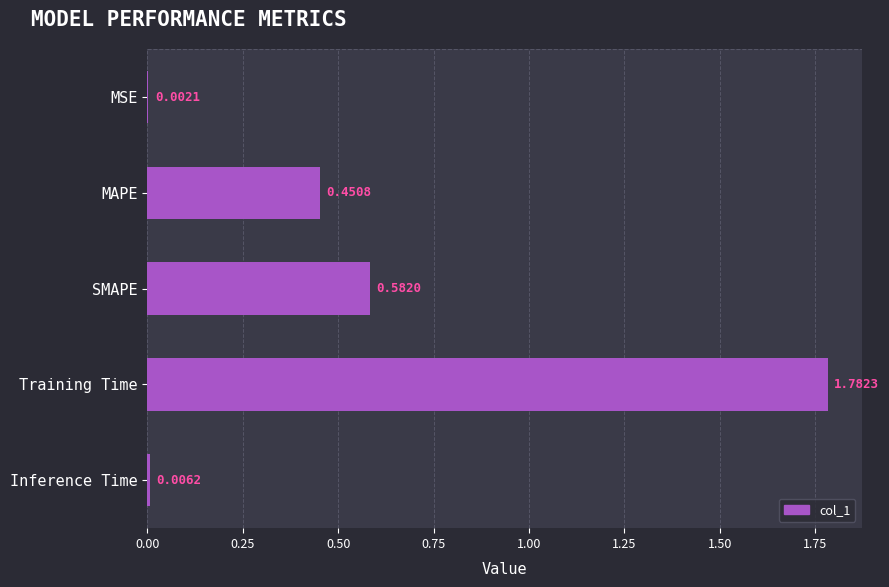

What is the sum of all values?

2.8